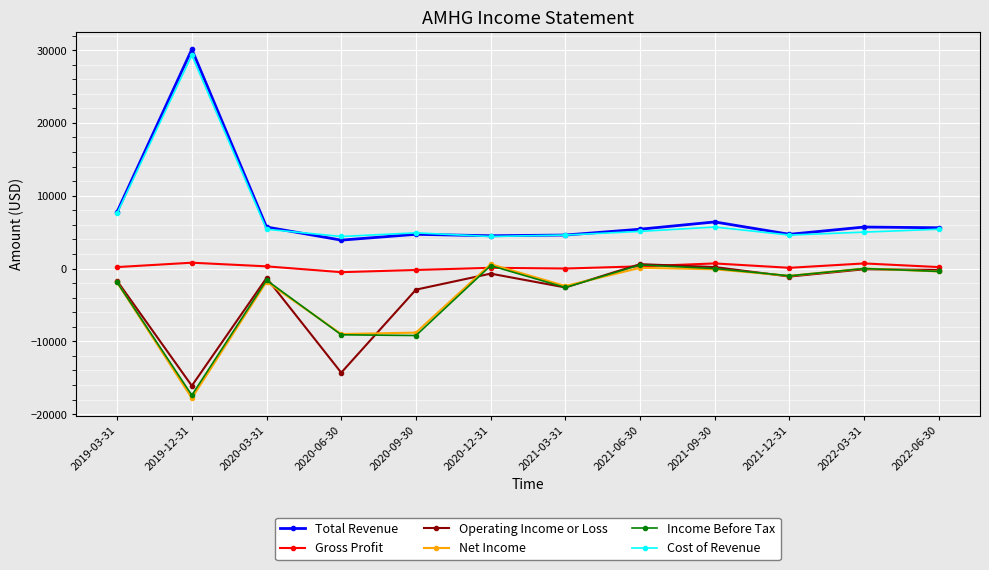

Is it true that Net Income equals -14862 at 2020-09-30?

False